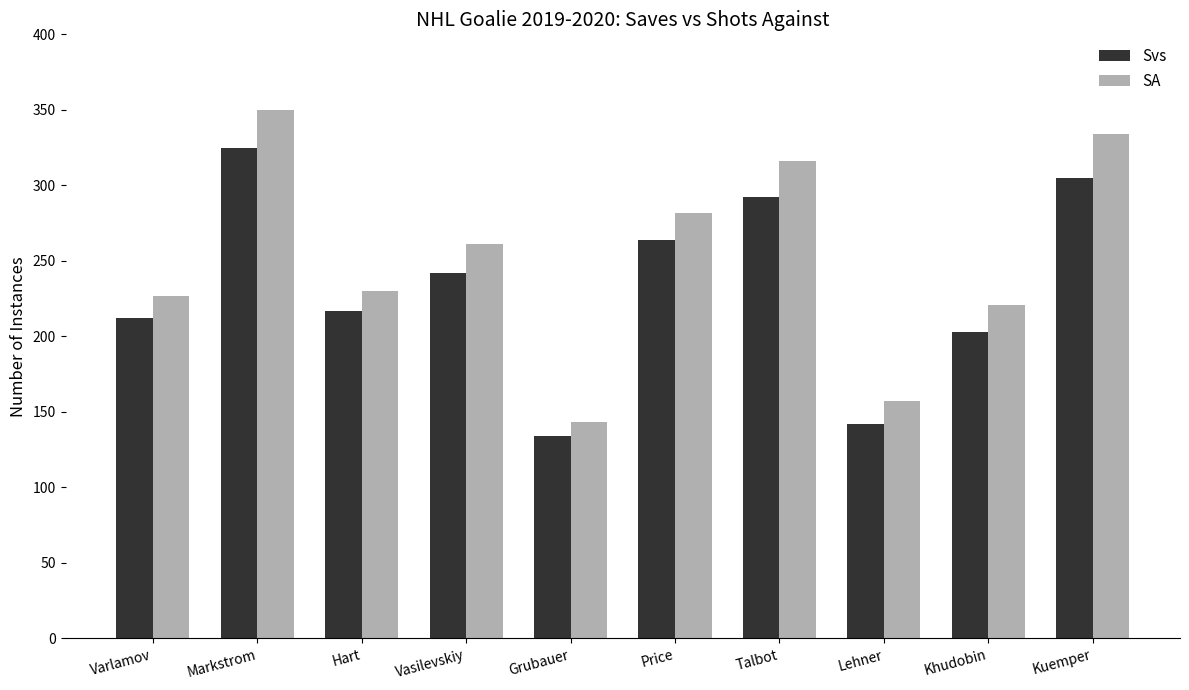

How many categories are shown in the chart?

10